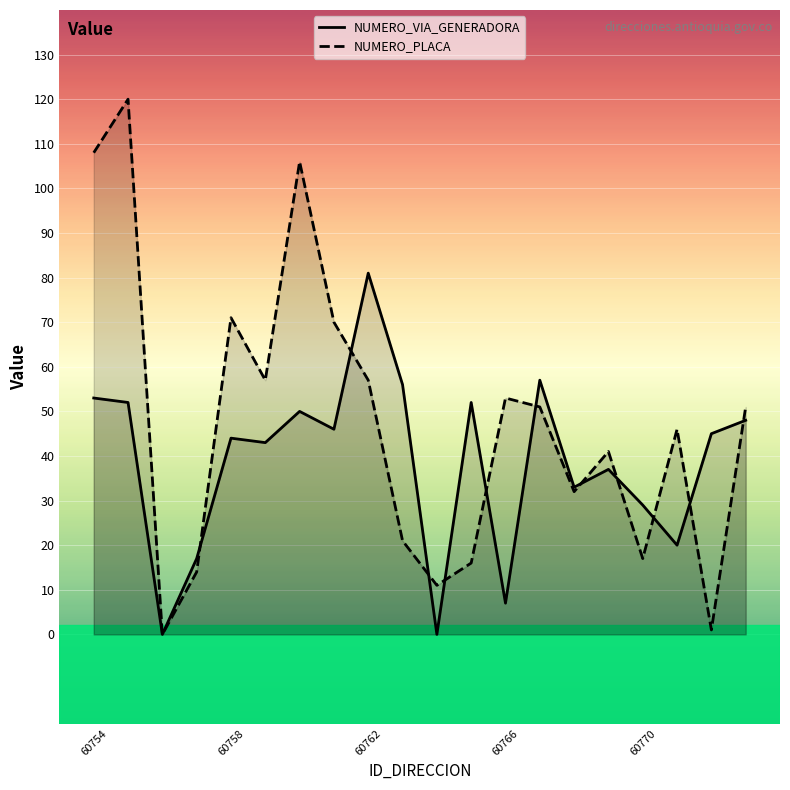

Which series has the widest spread of values?

NUMERO_PLACA